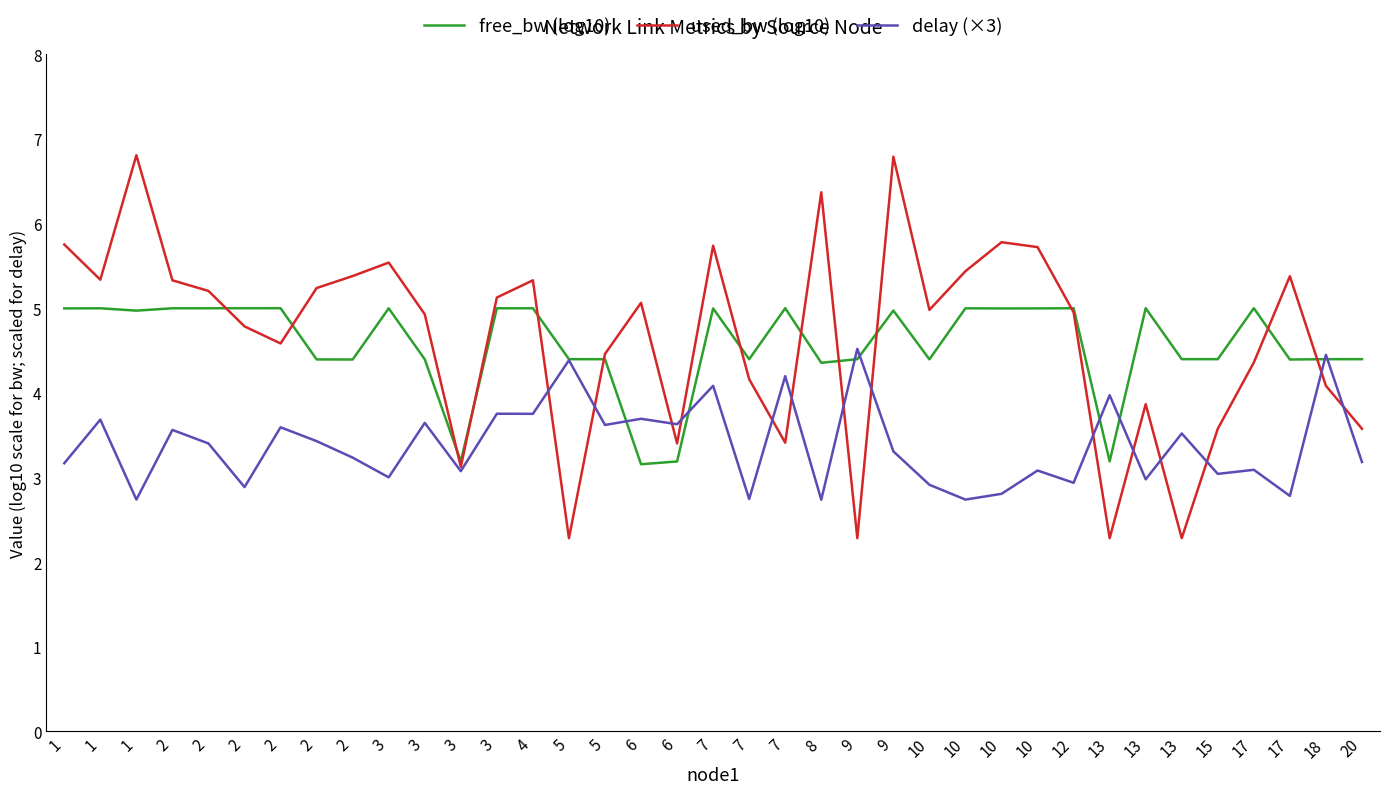

True or false: used_bw (log10) and delay (×3) cross at least once.

True